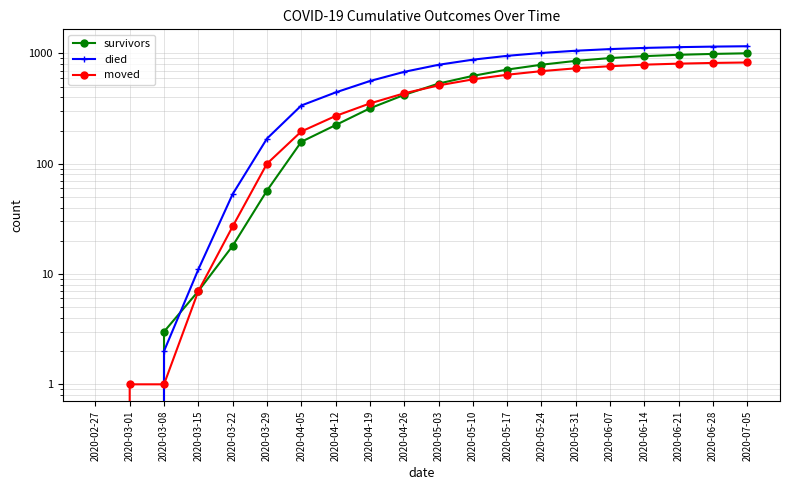

Where does the moved series first go above 513?

2020-05-10